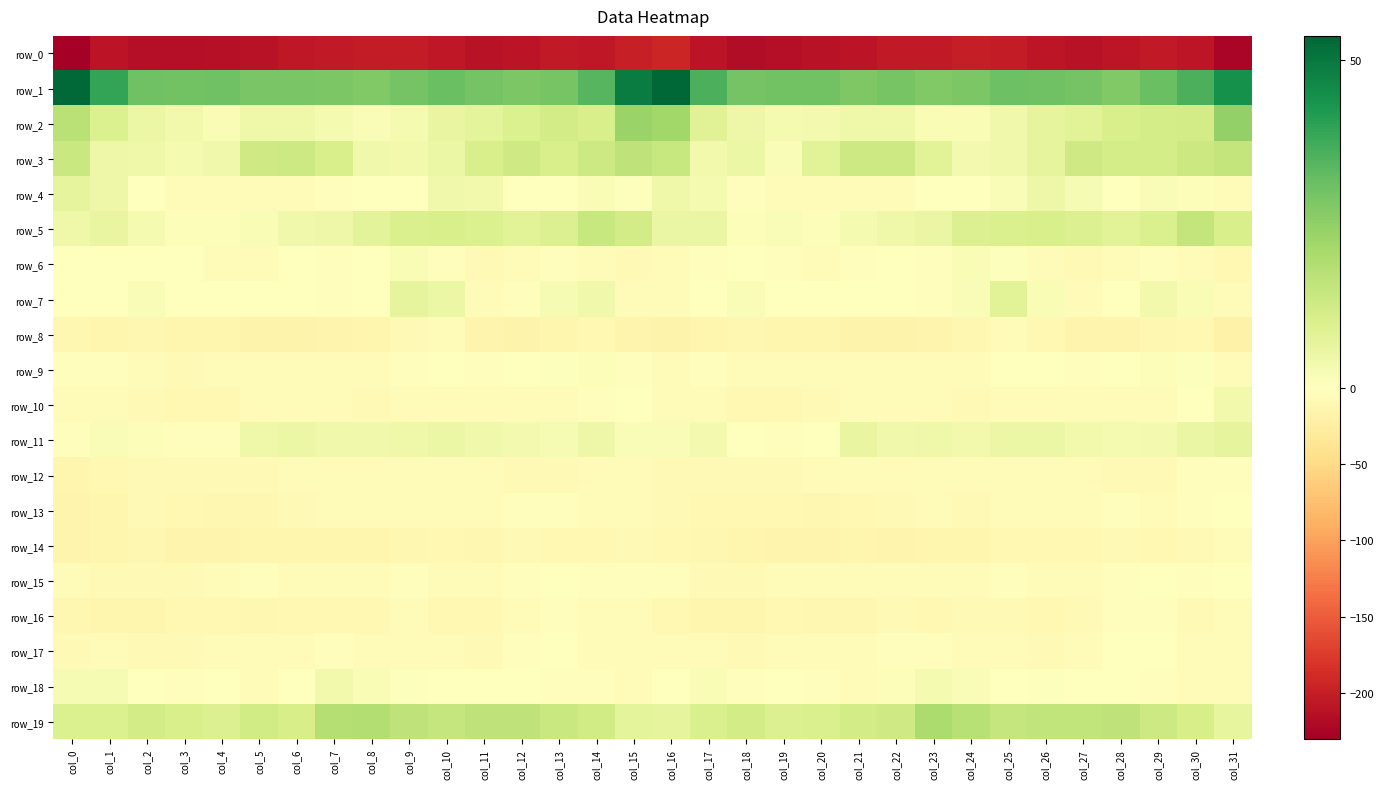

At which category is the sum across all series the highest?

col_15